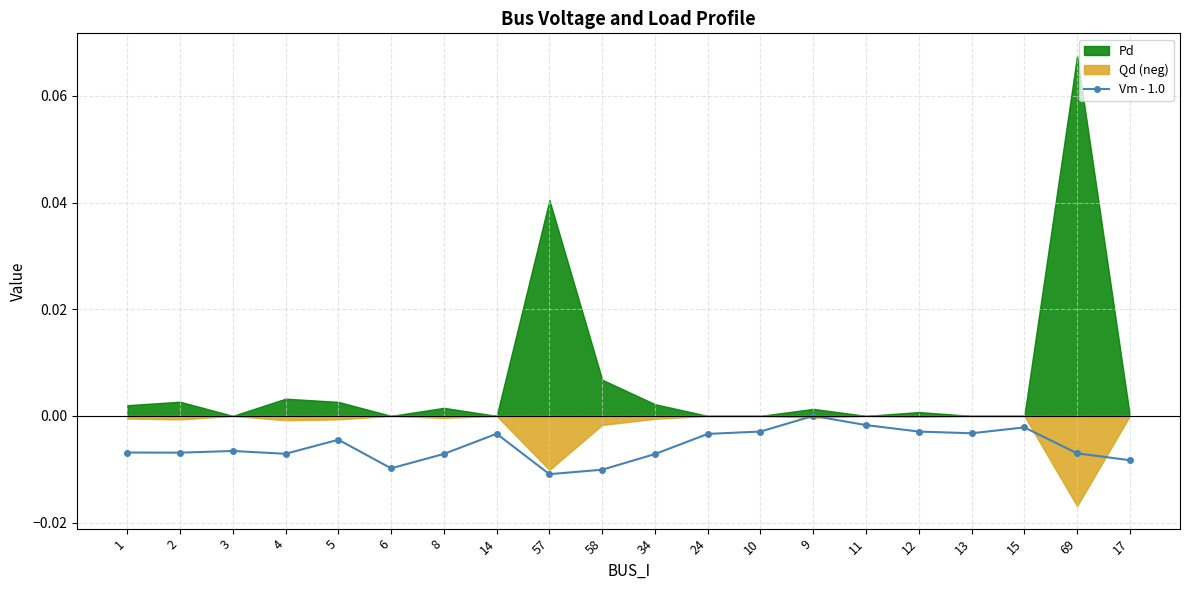

True or false: the data has more than 0 interior local peaks.

True